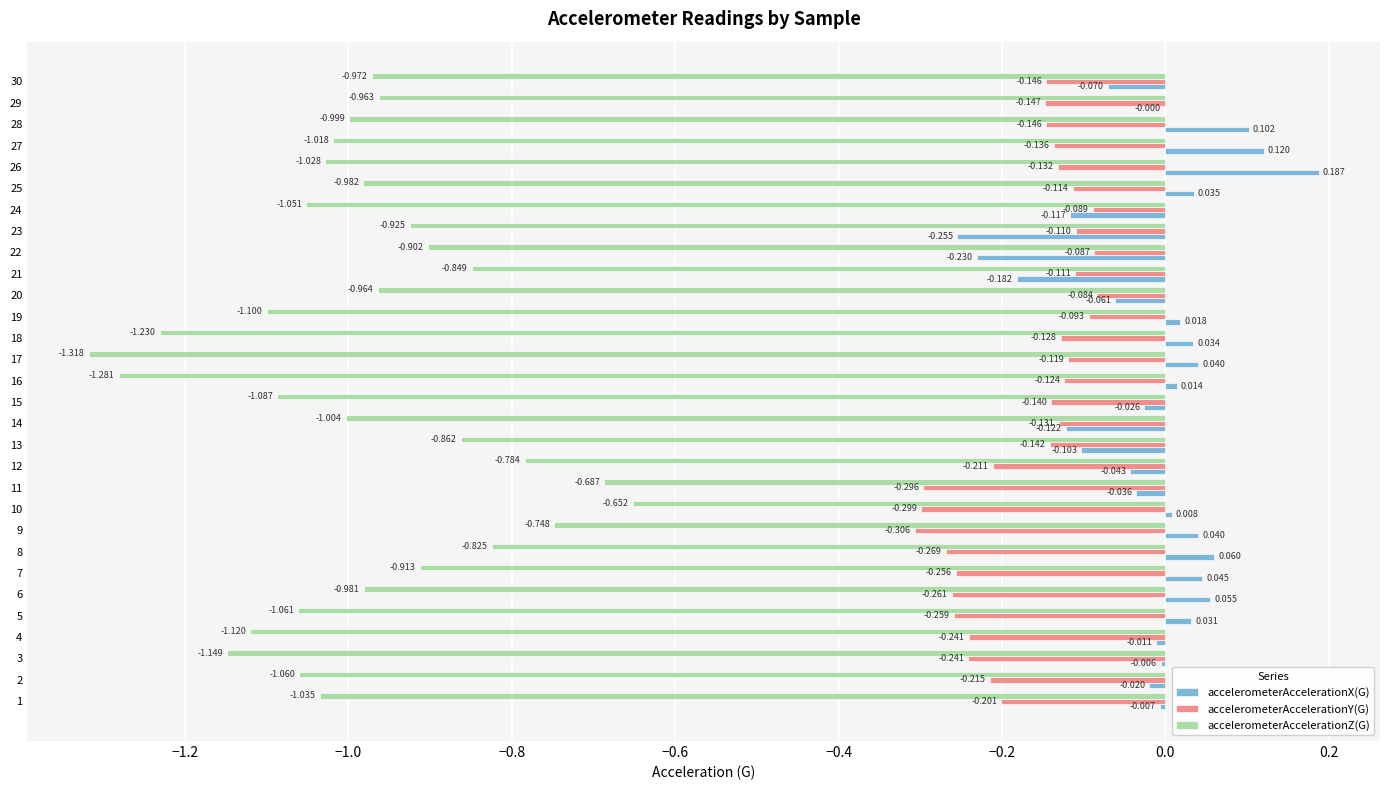

What is the sum of the accelerometerAccelerationZ(G) values at 24 and 25?

-2.0